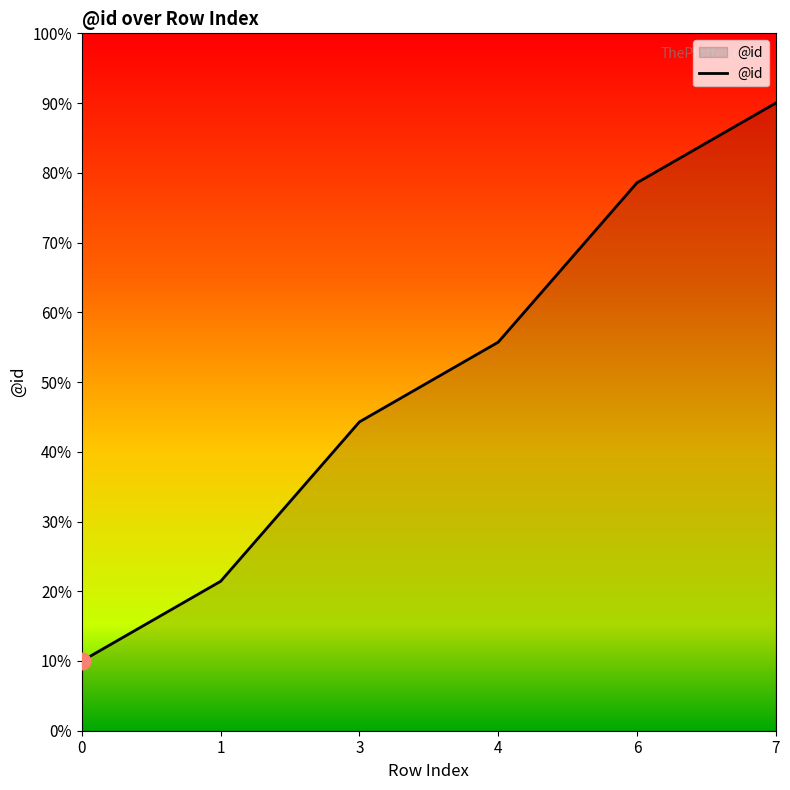

Is it true that the value at 1 is 2.1?

True